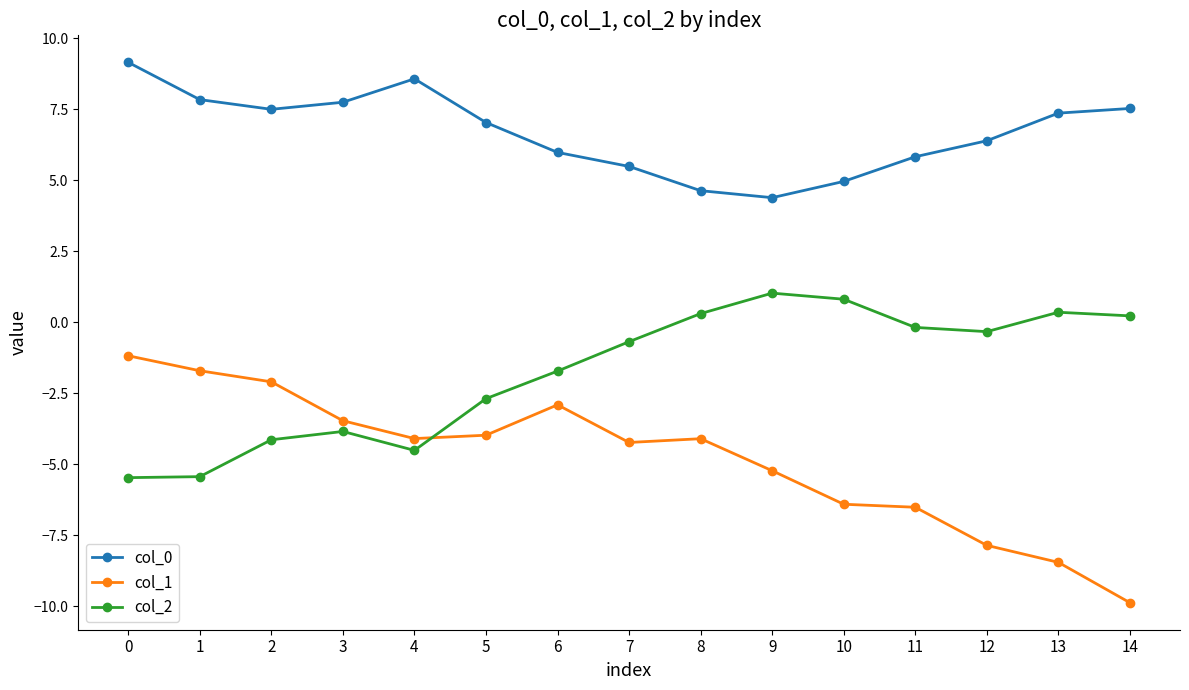

At how many categories does at least one series exceed 8?

2